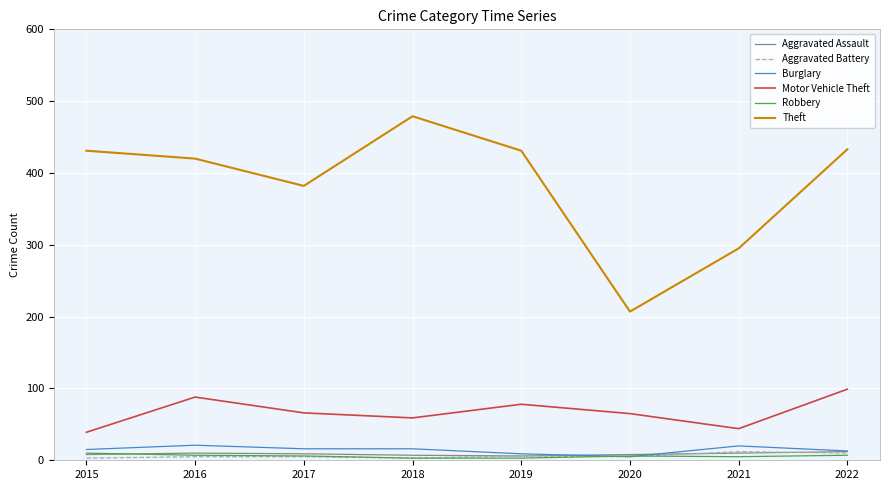

Count the Motor Vehicle Theft values in the range 59 to 88.

5